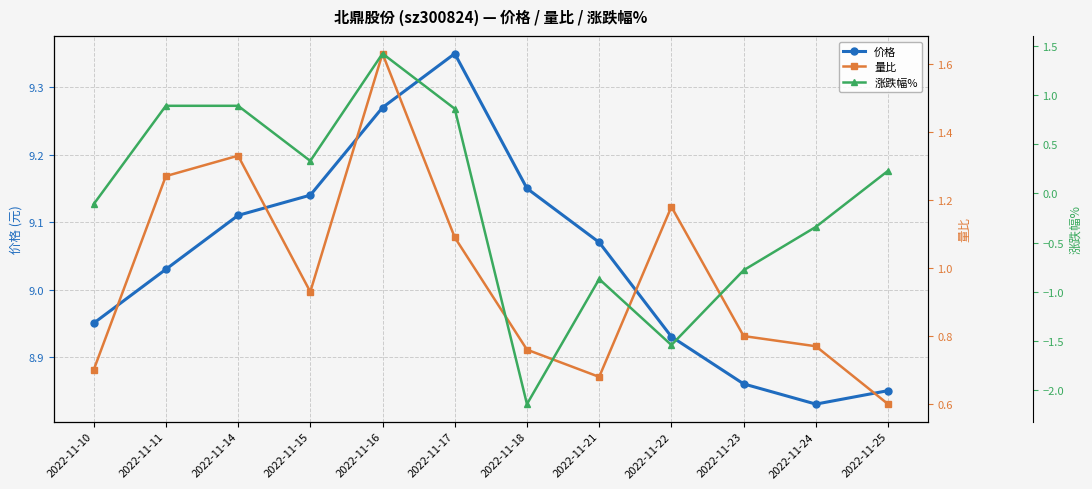

What is the maximum value shown in the chart?

9.3